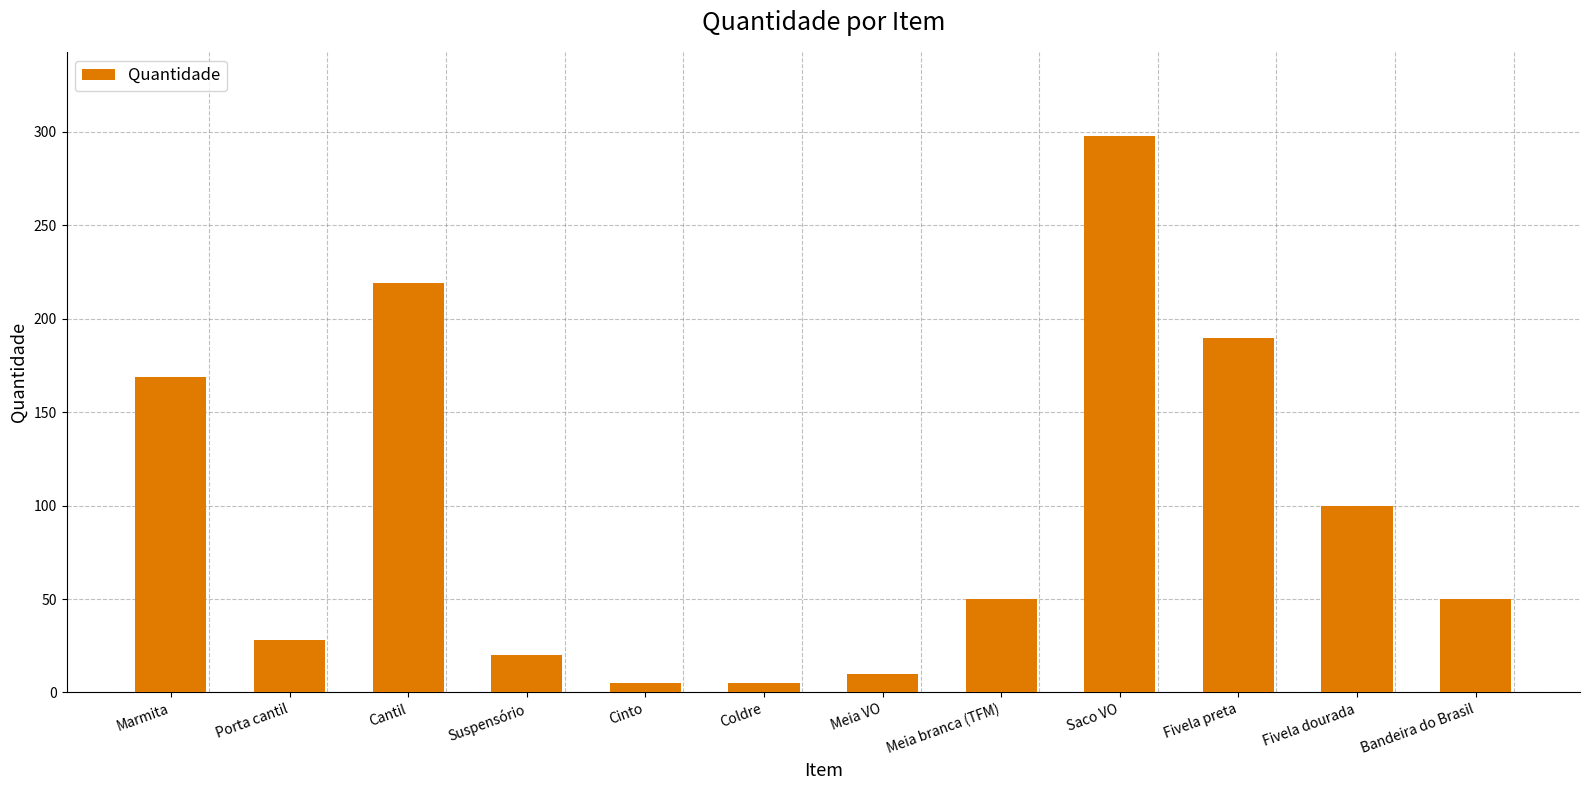

What is the difference between the maximum and minimum values?

293